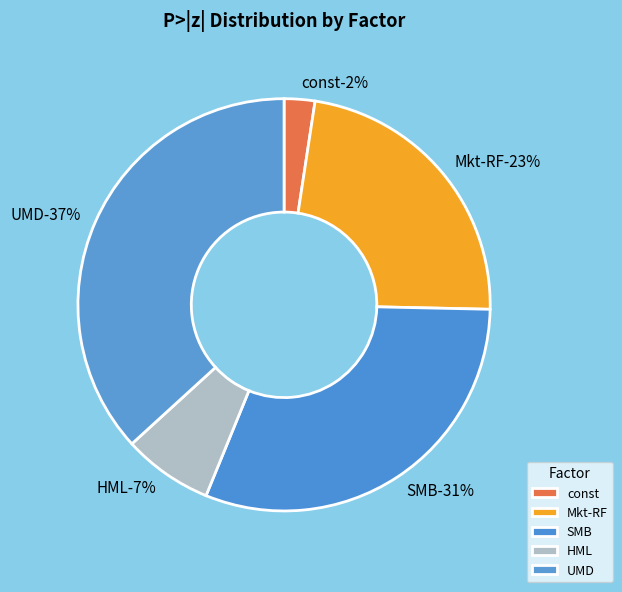

Is it true that HML is 1% of the pie?

False